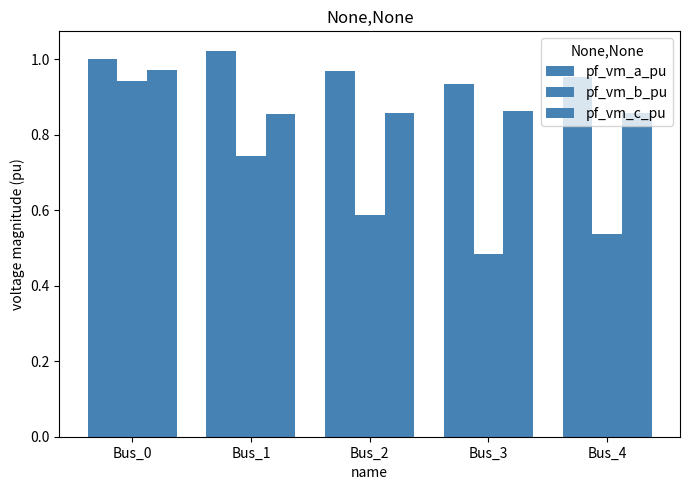

Are the bars grouped side by side (vs. stacked)?

Yes